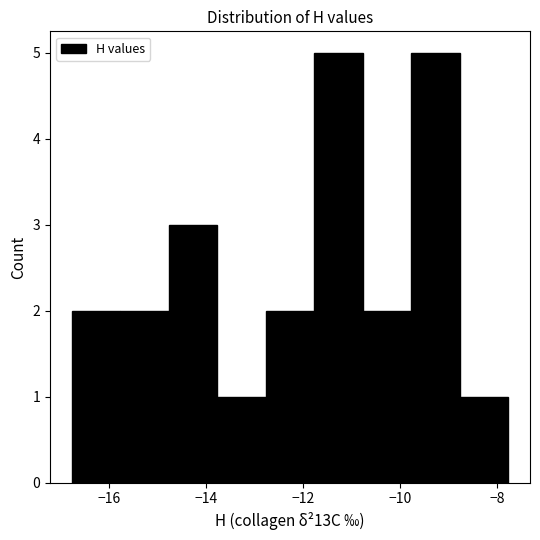

What is the height of the bar covering -10.8 to -9.8 on the x-axis? Neither the bar edges nor the heights are printed on the chart, so give them approximately, as read against the axes.

2